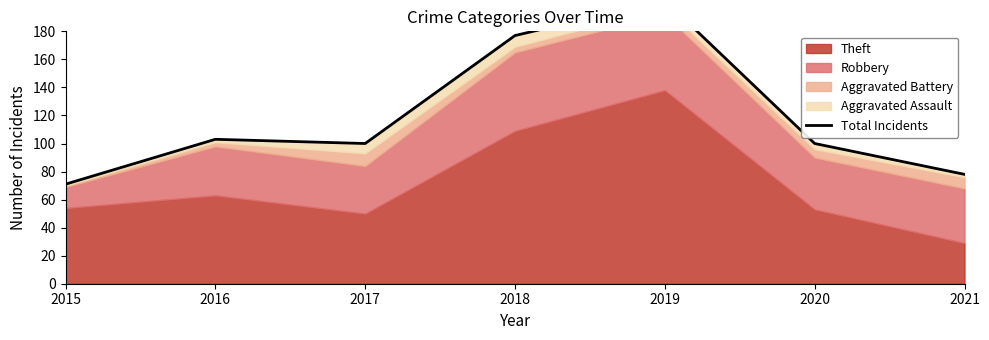

Does the chart display data point markers on the line(s)?

No